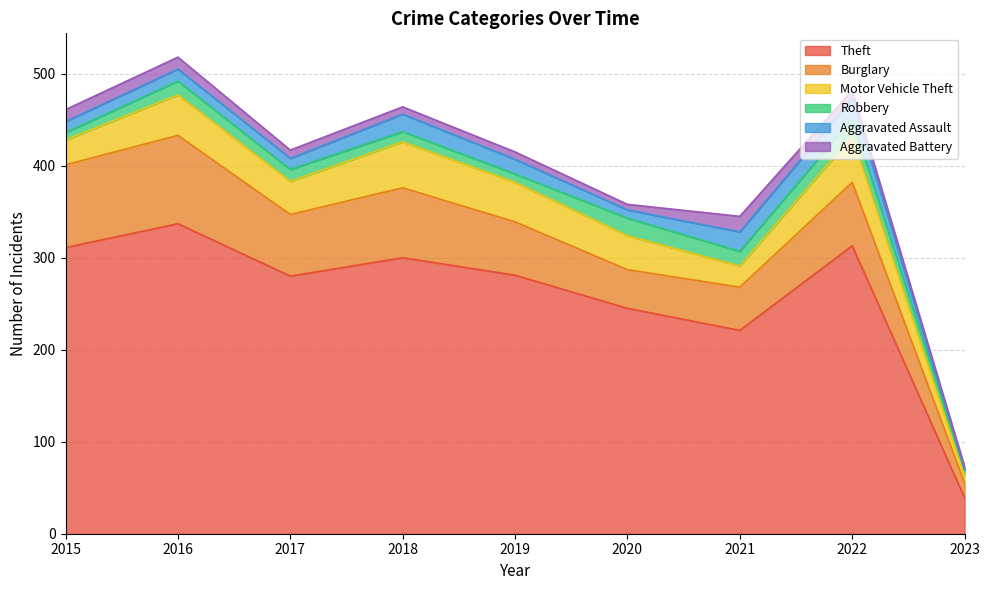

At which label does Aggravated Assault reach its peak?

2022